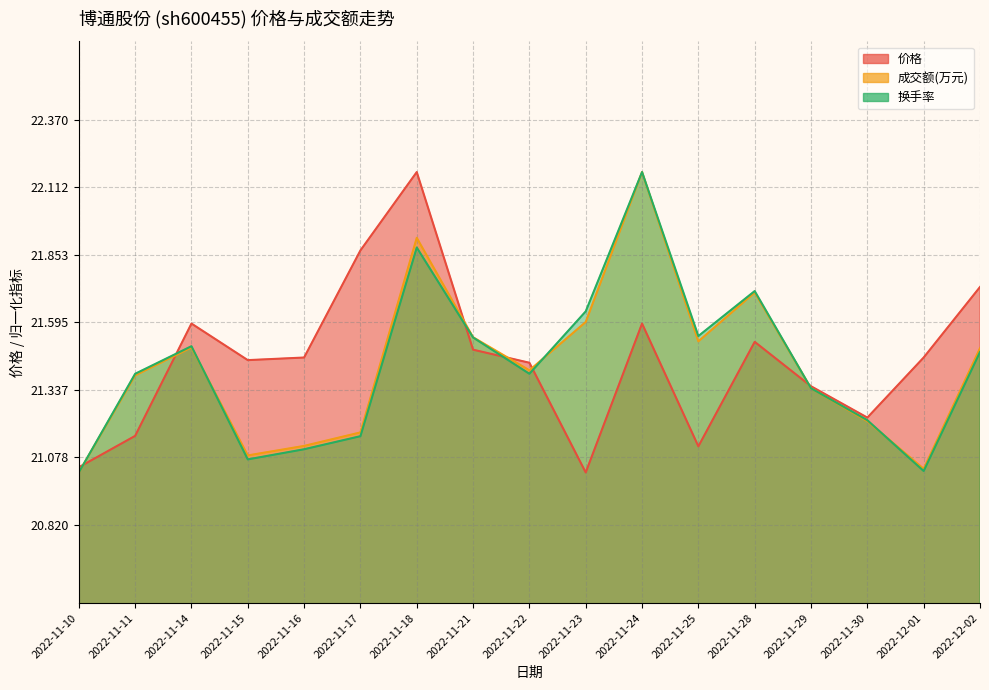

True or false: 换手率 has a value of 21.0 at 2022-11-10.

True